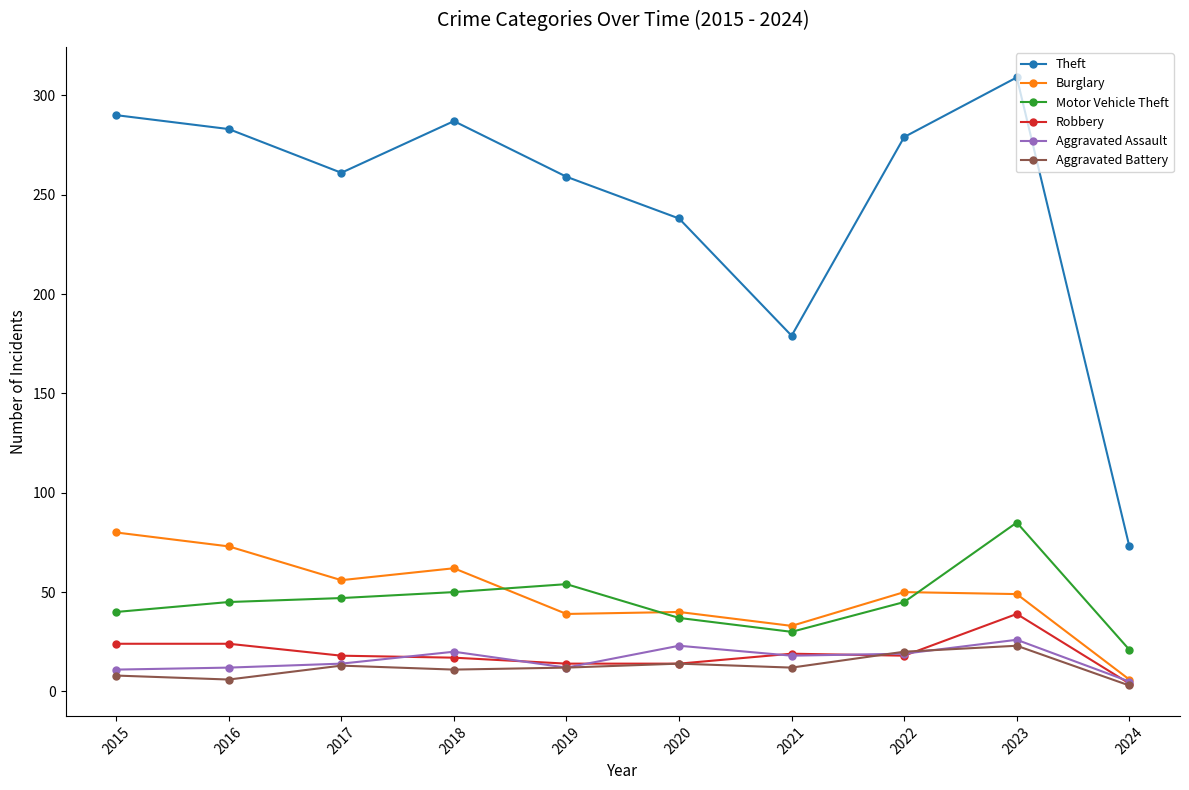

What is the highest value of the Aggravated Assault series?

26